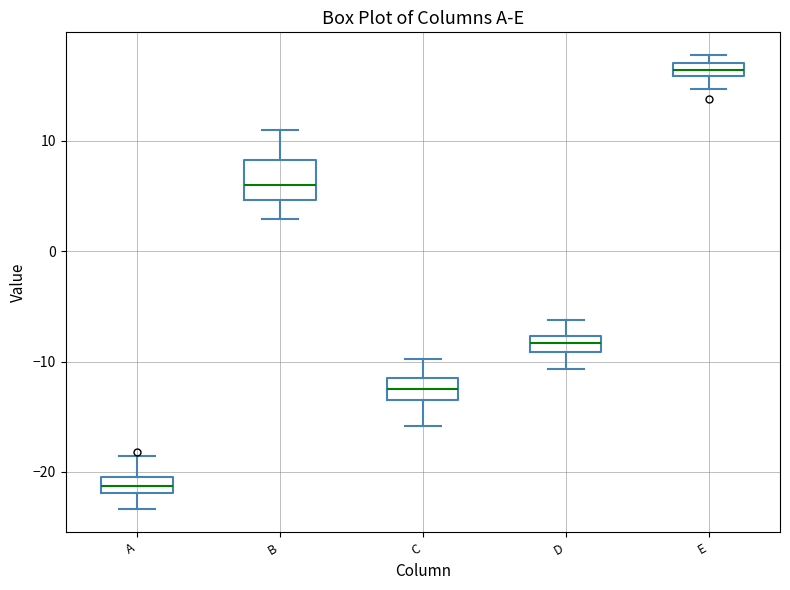

Where is the upper edge of the box for E on the y-axis? The values are not printed on the chart, so give them approximately, as read against the axis.

17